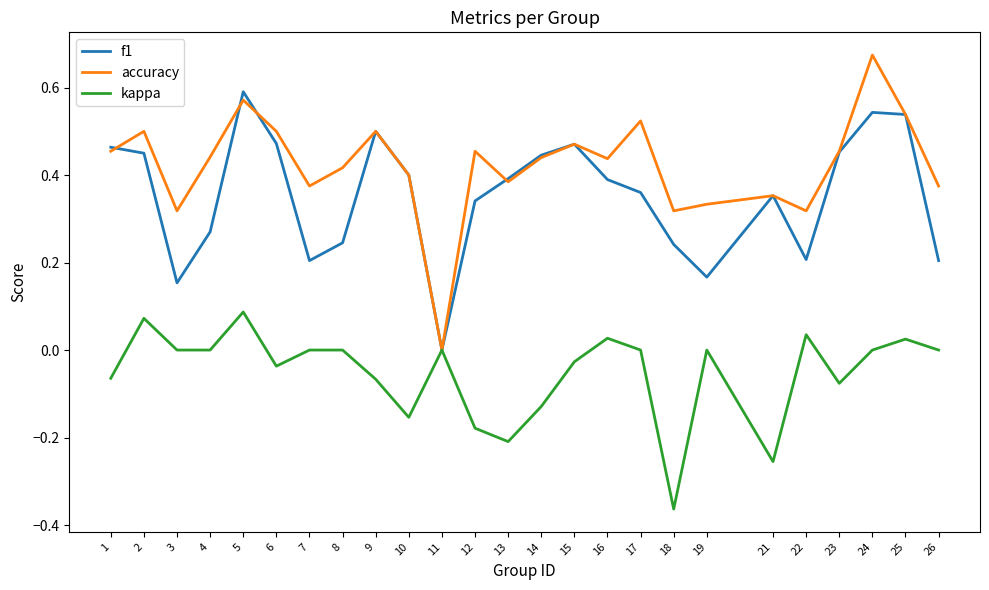

What is the total value across all series at 5?

1.2